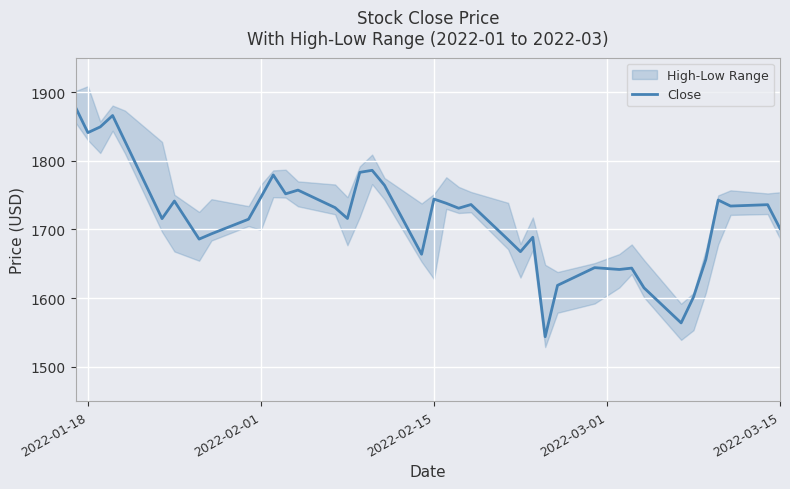

Which category has the highest value across all series?

2022-01-18